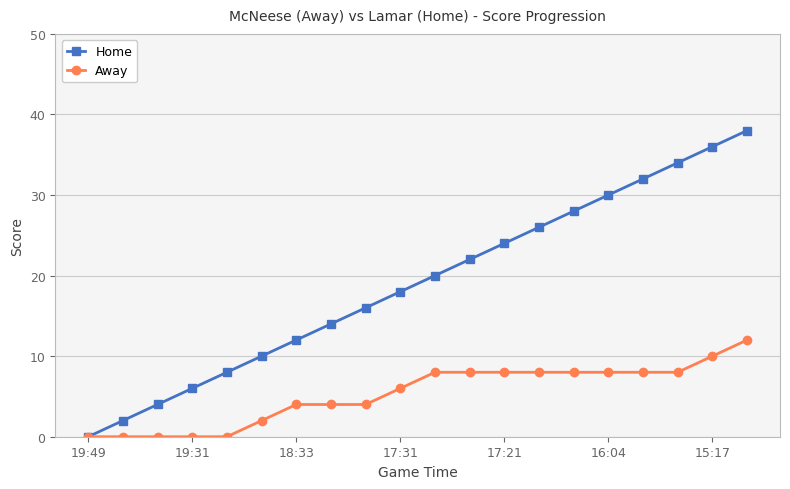

Is it true that Home equals 30 at 16:04?

True